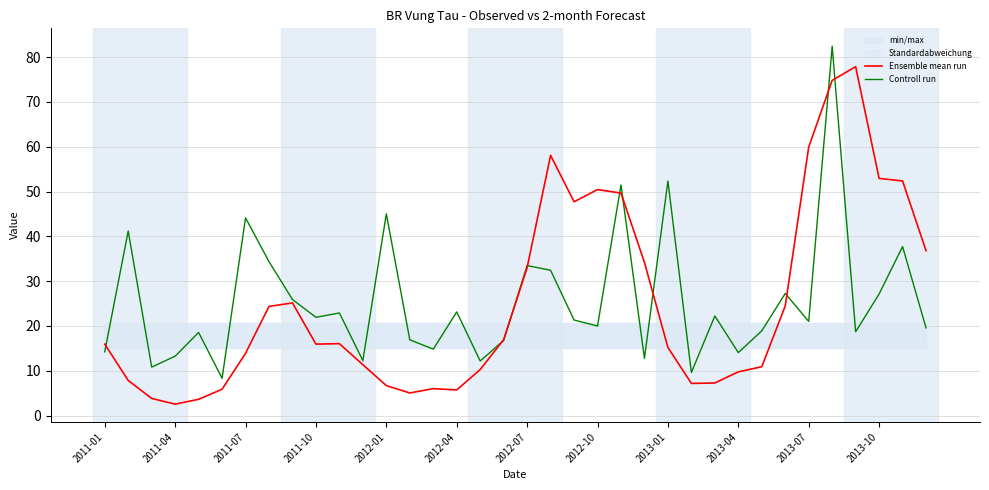

What is the approximate value of Observed at 2012-04?

5.9